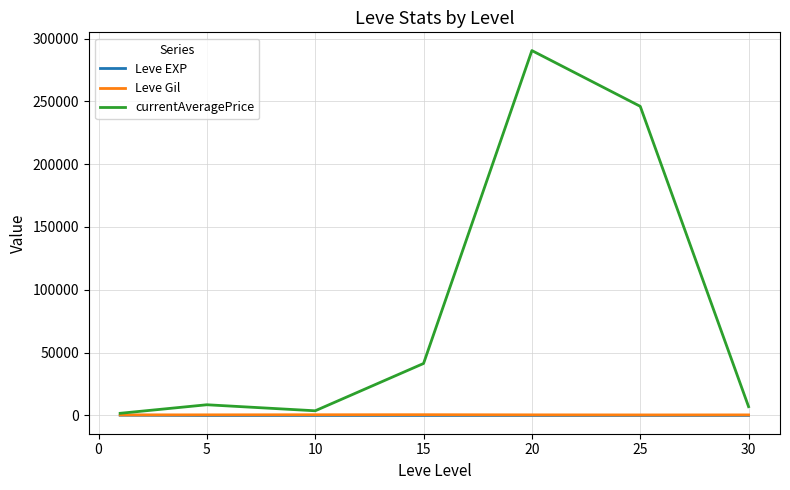

Which series has the largest total across all categories?

currentAveragePrice